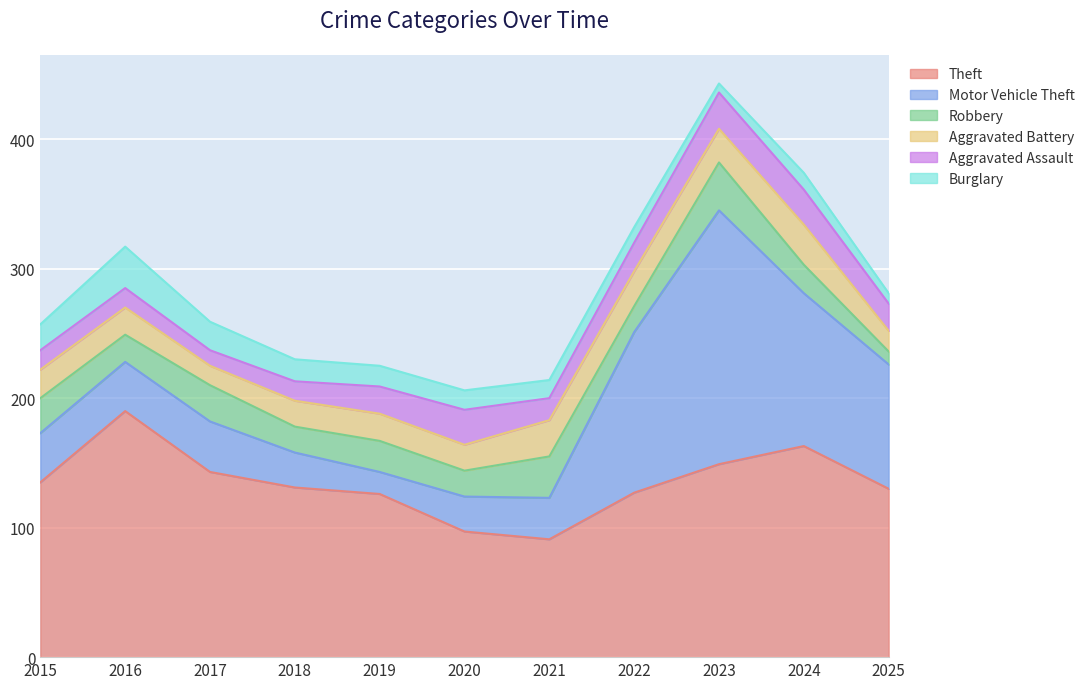

List the series in order of their peak value, lowest first.

Aggravated Assault, Aggravated Battery, Burglary, Robbery, Theft, Motor Vehicle Theft